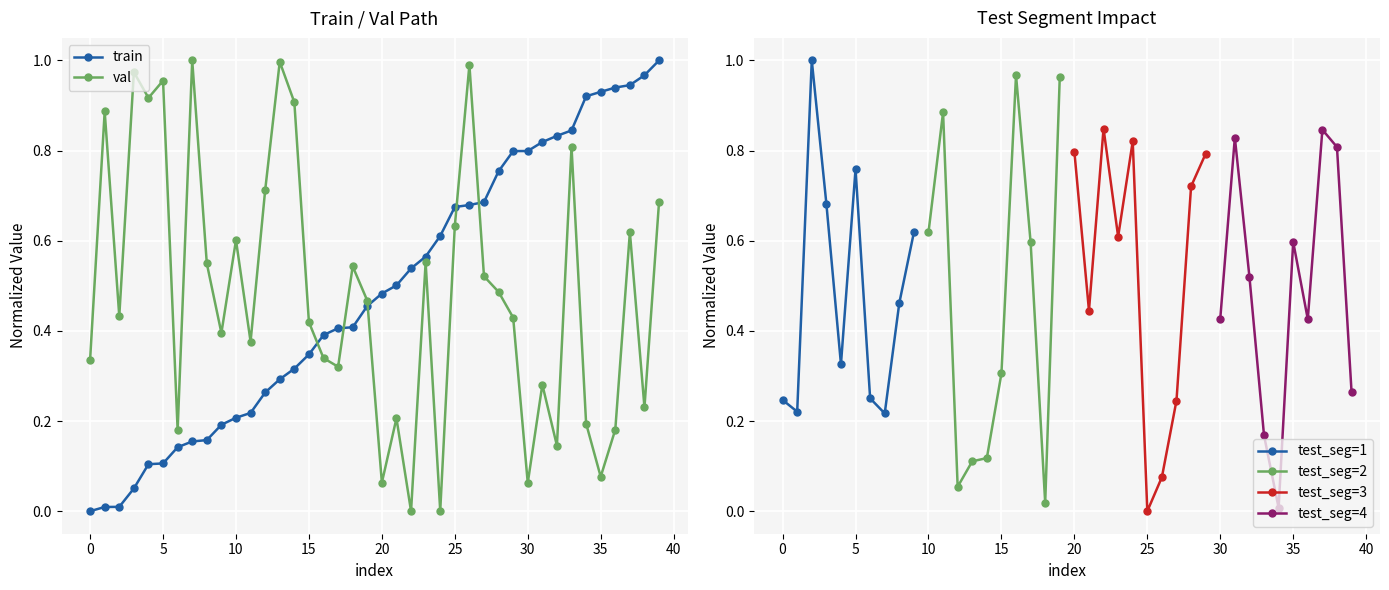

Reading right to left, what are all the values shown in this chart?

train: 1.0	1.0	0.9	0.9	0.9	0.9	0.8	0.8	0.8	0.8	0.8	0.8	0.7	0.7	0.7	0.6	0.6	0.5	0.5	0.5	0.5	0.4	0.4	0.4	0.3	0.3	0.3	0.3	0.2	0.2	0.2	0.2	0.2	0.1	0.1	0.1	0.1	0.0	0.0	0.0
val: 0.7	0.2	0.6	0.2	0.1	0.2	0.8	0.1	0.3	0.1	0.4	0.5	0.5	1.0	0.6	0.0	0.6	0.0	0.2	0.1	0.5	0.5	0.3	0.3	0.4	0.9	1.0	0.7	0.4	0.6	0.4	0.5	1.0	0.2	1.0	0.9	1.0	0.4	0.9	0.3